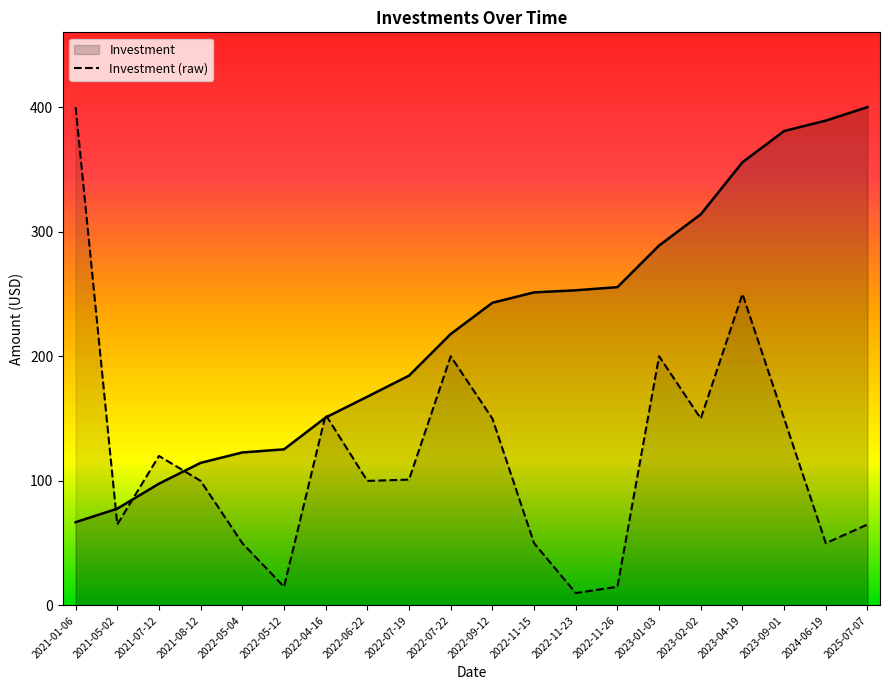

How many interior local peaks (higher than both neighbors) does the data have?

5